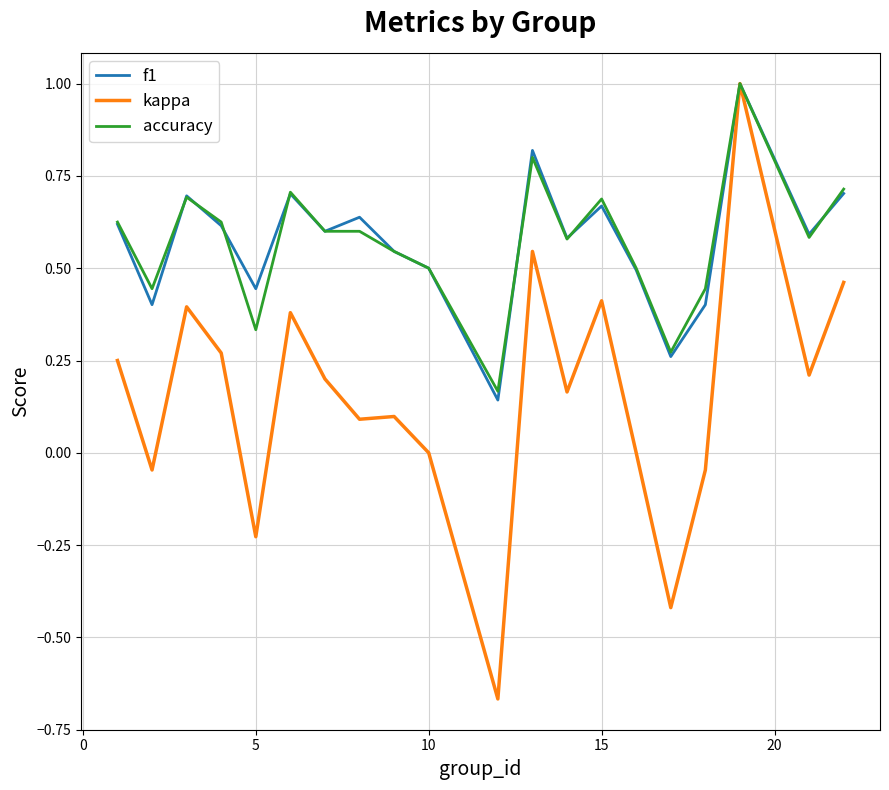

What is the maximum value shown in the chart?

1.0